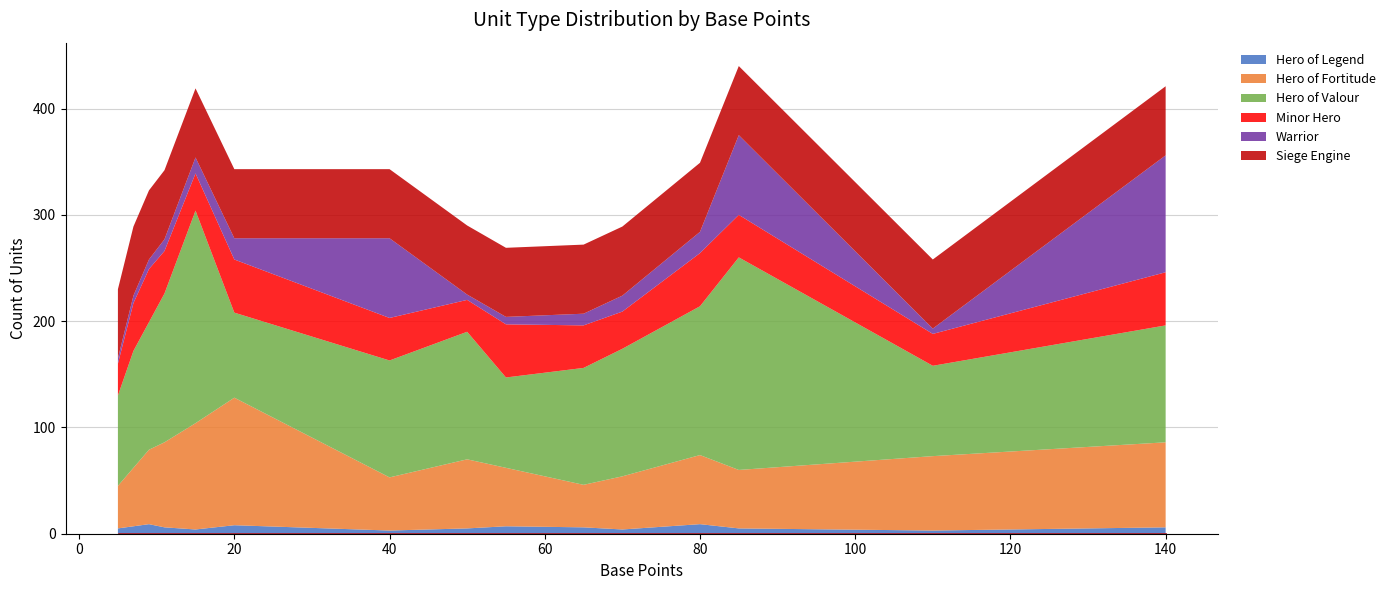

Which series has the largest total across all categories?

Hero of Valour